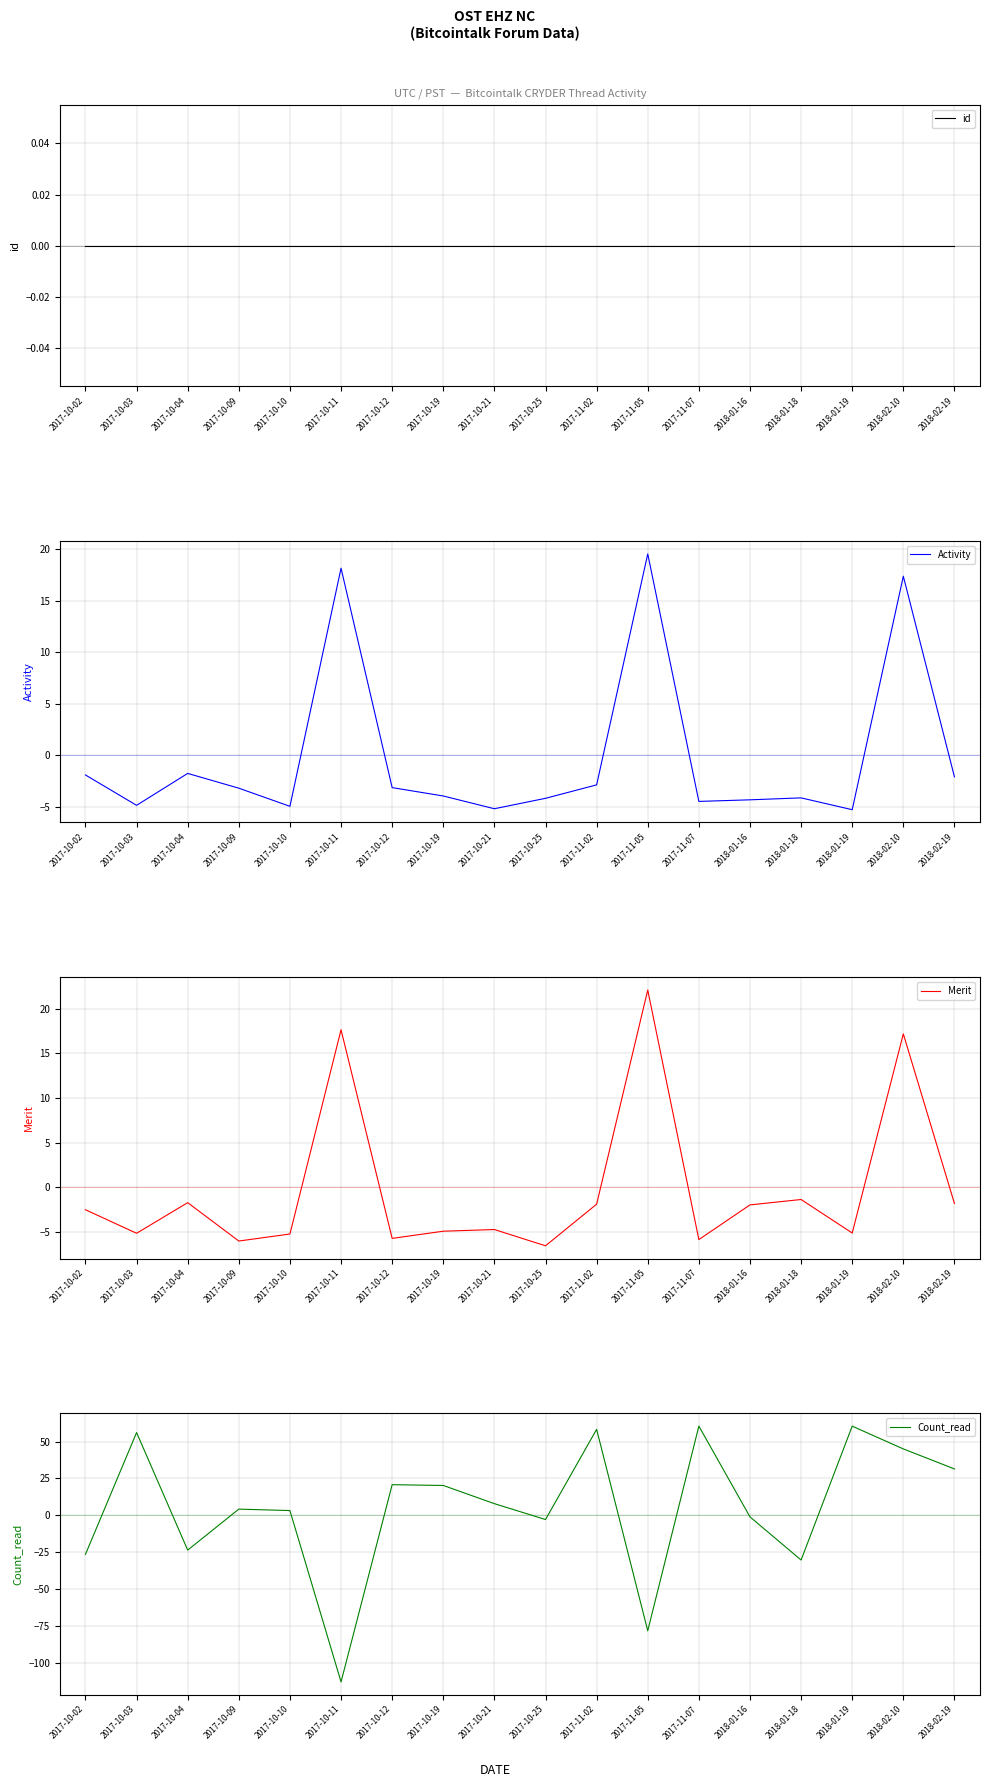

Reading left to right, extract all data points from this chart.

id: 0.0	0.0	0.0	0.0	0.0	0.0	0.0	0.0	0.0	0.0	0.0	0.0	0.0	0.0	0.0	0.0	0.0	0.0
Activity: -1.9	-4.8	-1.8	-3.2	-4.9	18.1	-3.1	-3.9	-5.2	-4.2	-2.9	19.5	-4.5	-4.3	-4.1	-5.3	17.4	-2.1
Merit: -2.5	-5.2	-1.7	-6.0	-5.3	17.7	-5.7	-4.9	-4.7	-6.6	-1.9	22.1	-5.9	-2.0	-1.4	-5.1	17.2	-1.8
Count_read: -26.5	56.1	-23.6	4.2	3.2	-113.0	20.8	20.2	7.9	-2.9	58.3	-78.3	60.5	-1.1	-30.3	60.5	45.0	31.5